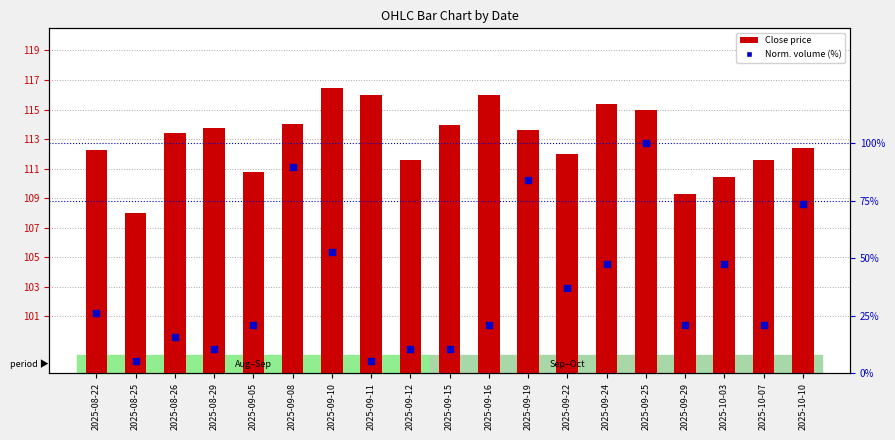

Which series has the largest Y range (max minus min)?

Norm. volume (%)